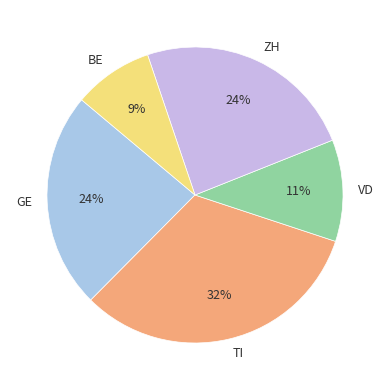

Which slice is the largest?

TI